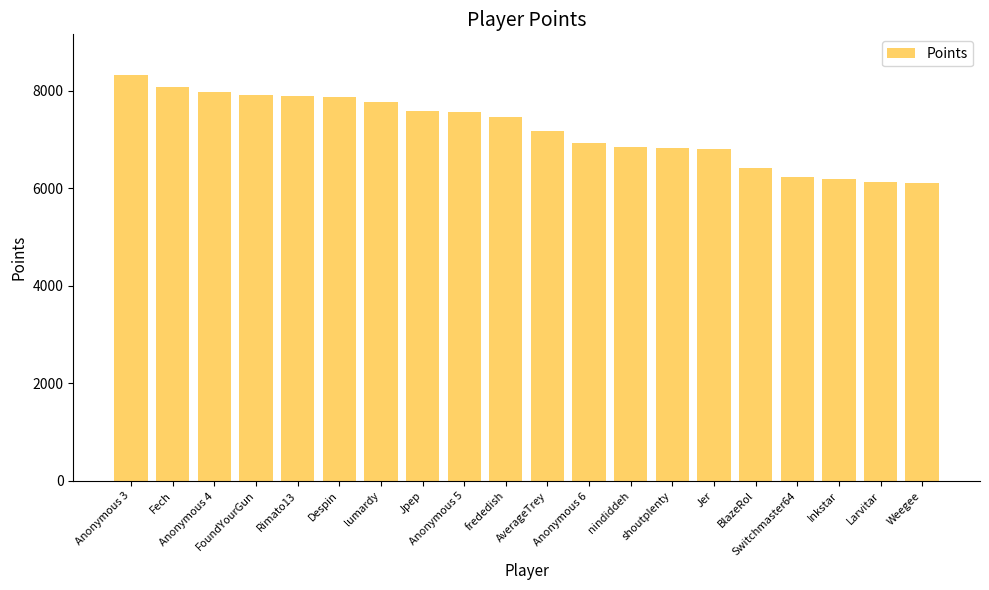

Where is the data nearest to the value 7219?

AverageTrey